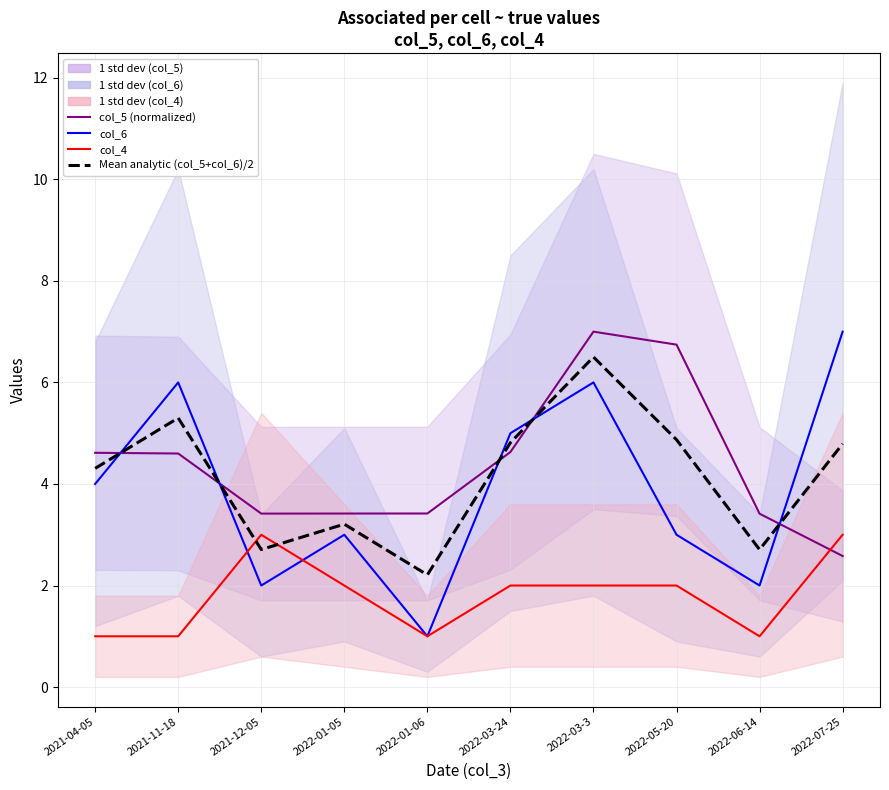

What is the difference between the maximum and minimum values in the col_6 series?

6.0